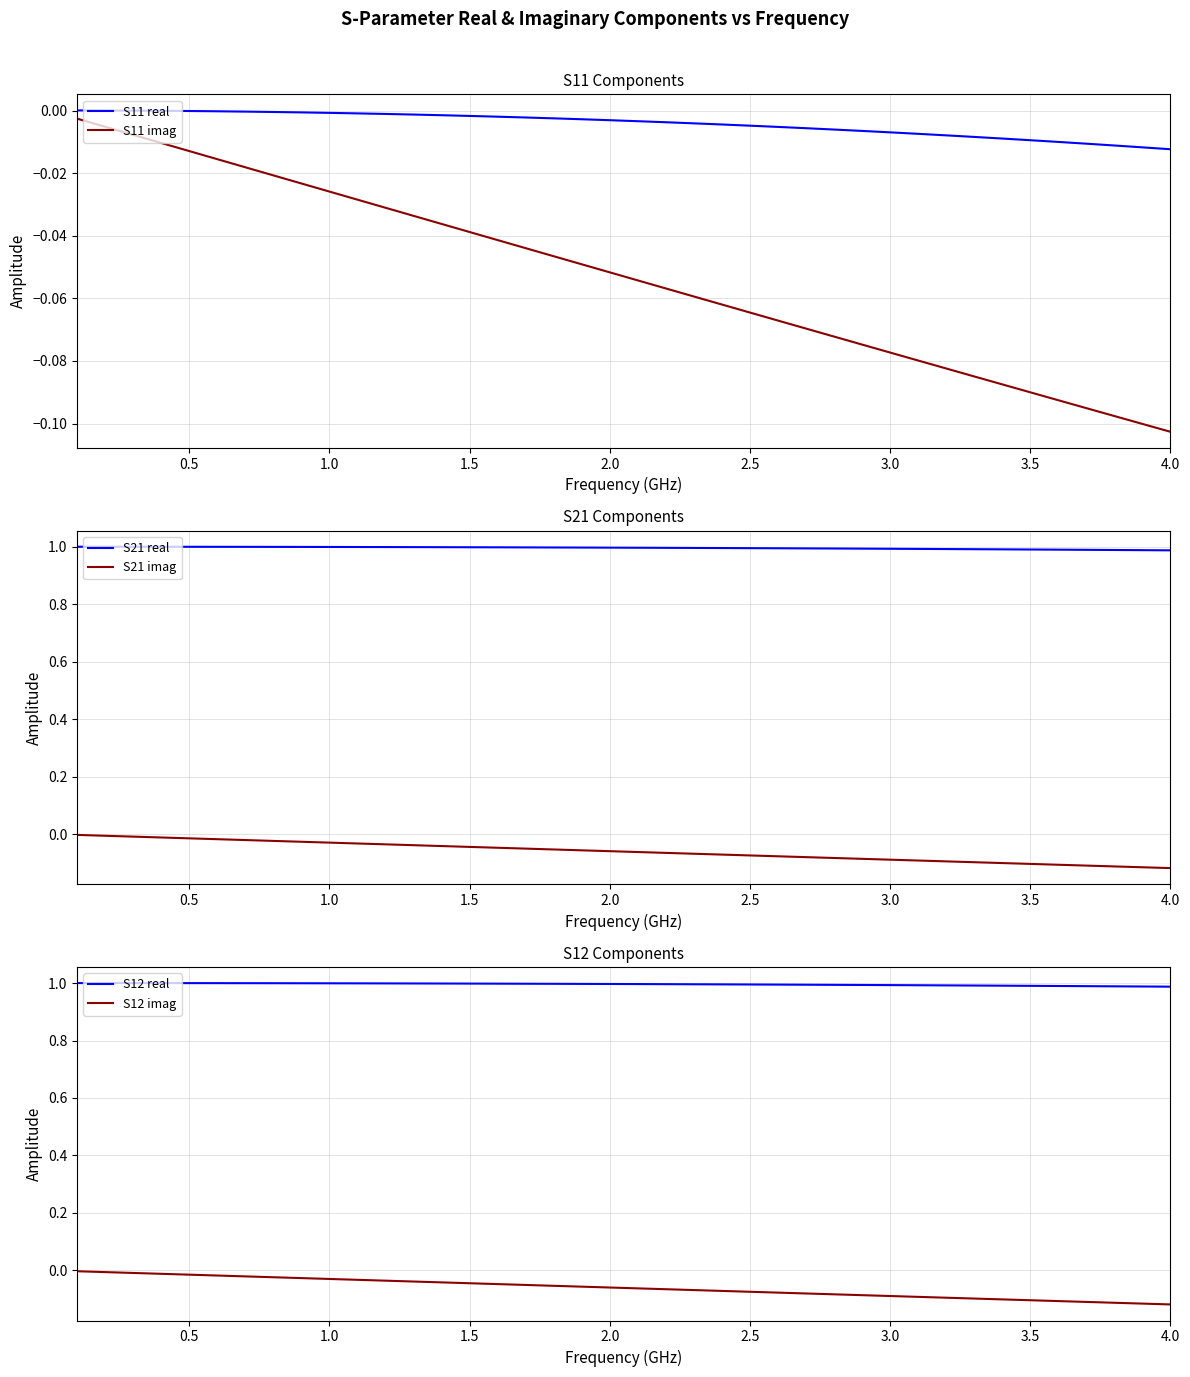

True or false: S12 real has more than 2 interior local peaks.

False